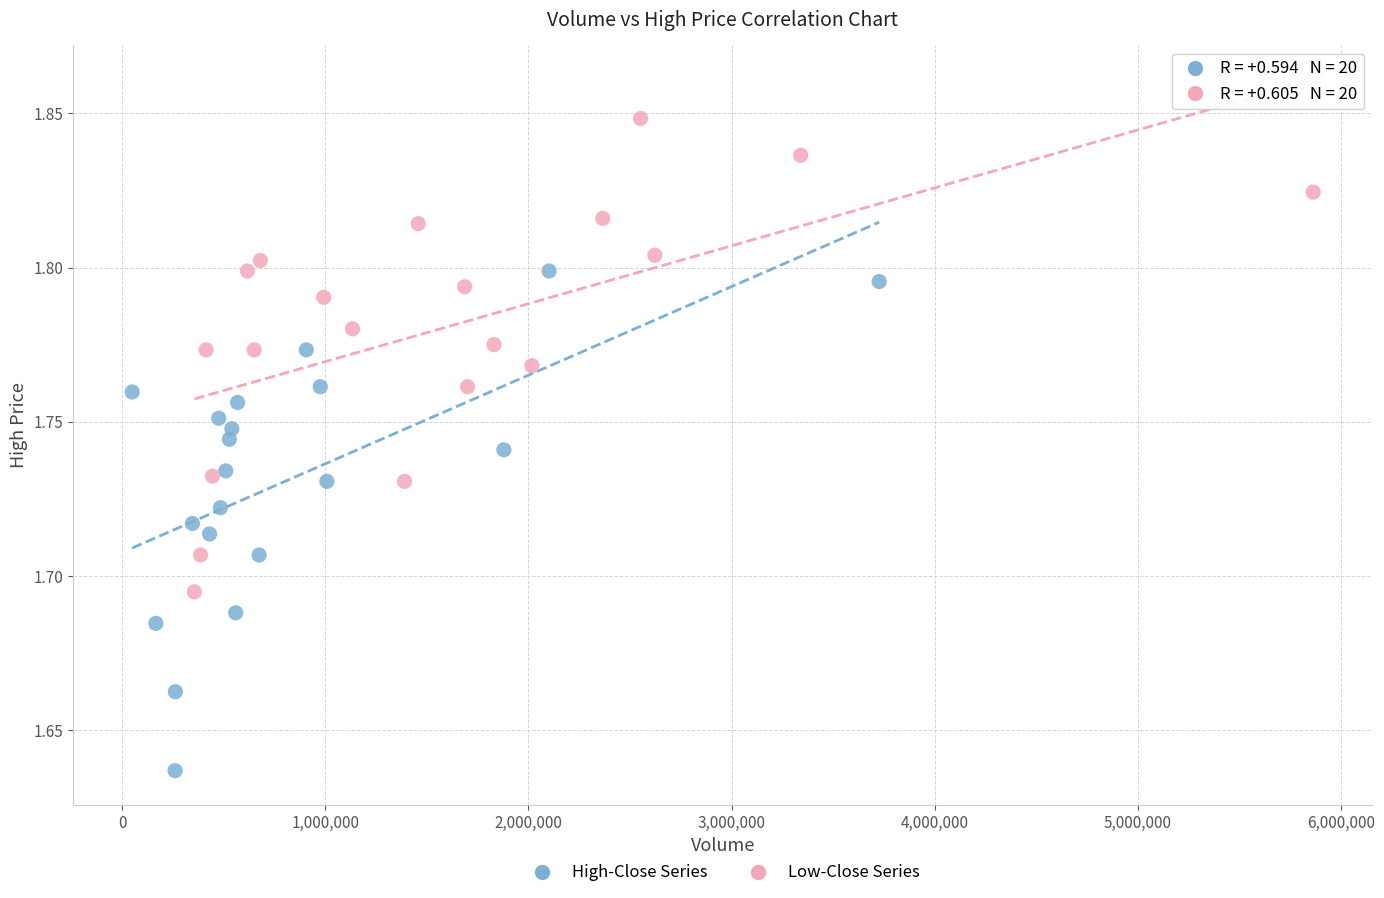

Which series contains the highest Y value?

Low-Close Series